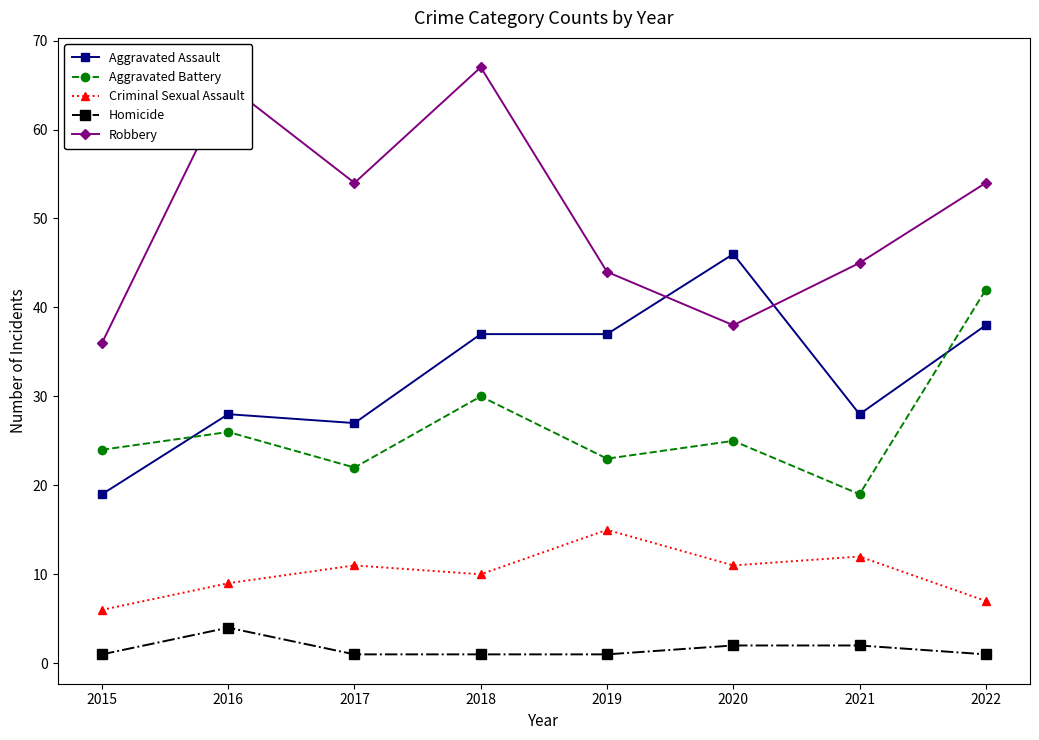

What is the value of the Criminal Sexual Assault point at the 1st from the left?

6